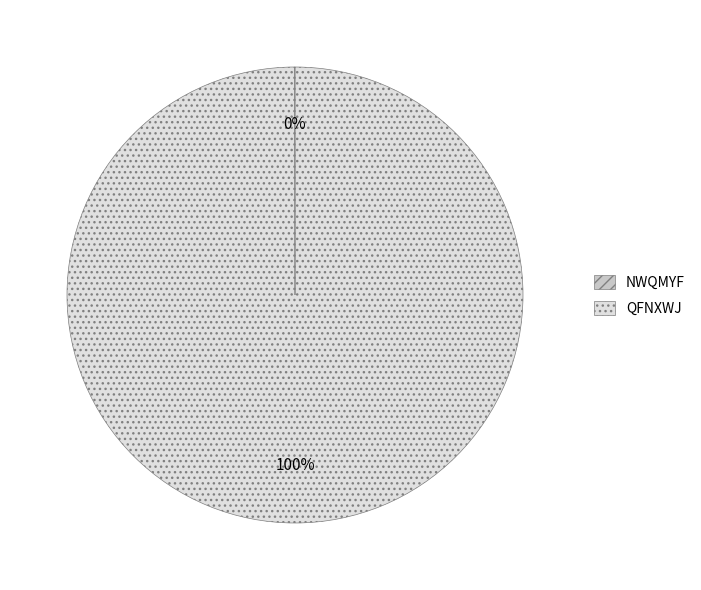

The QFNXWJ slice represents 100% of the pie. True or false?

True